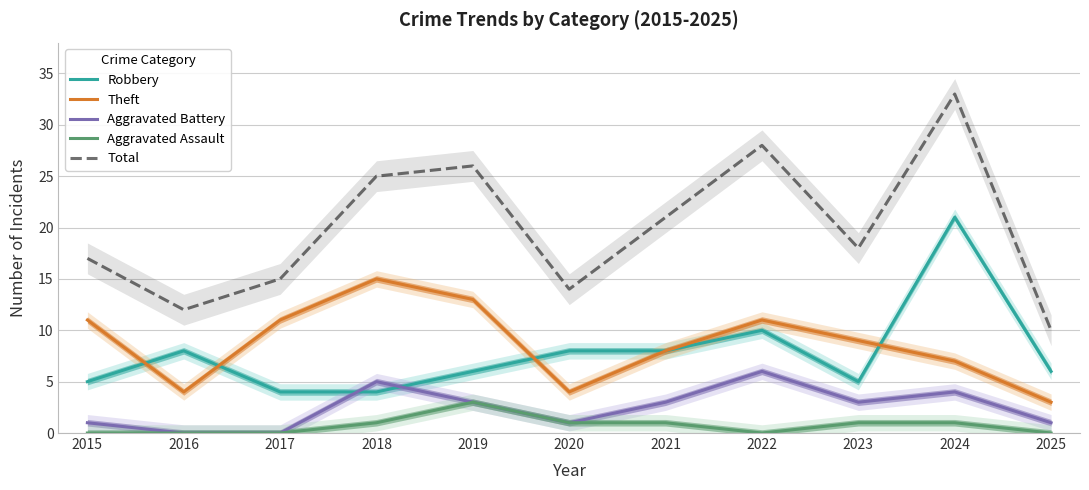

What is the sum of all Total values?

219